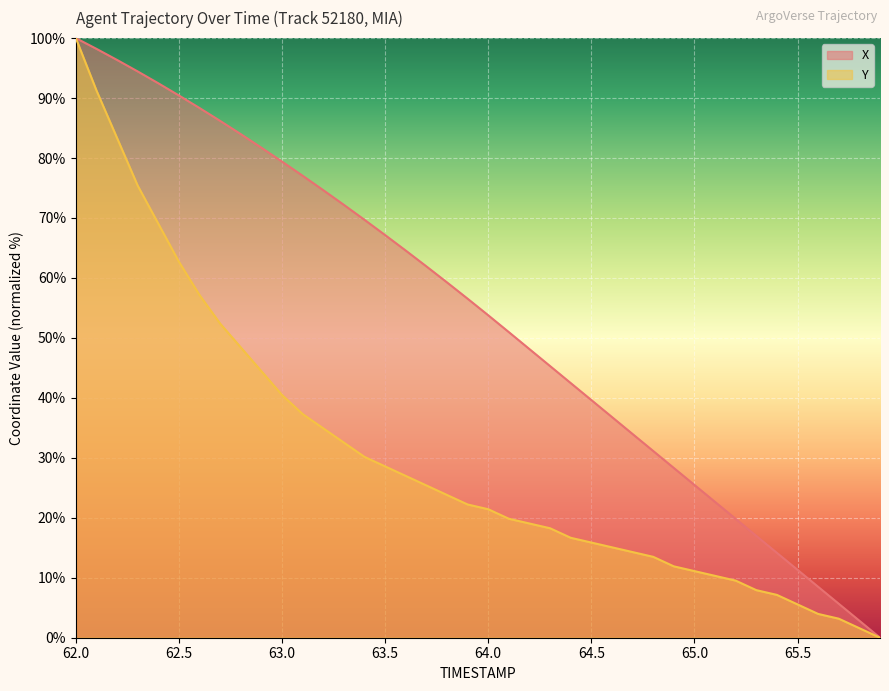

At which label does Y reach its peak?

62.0